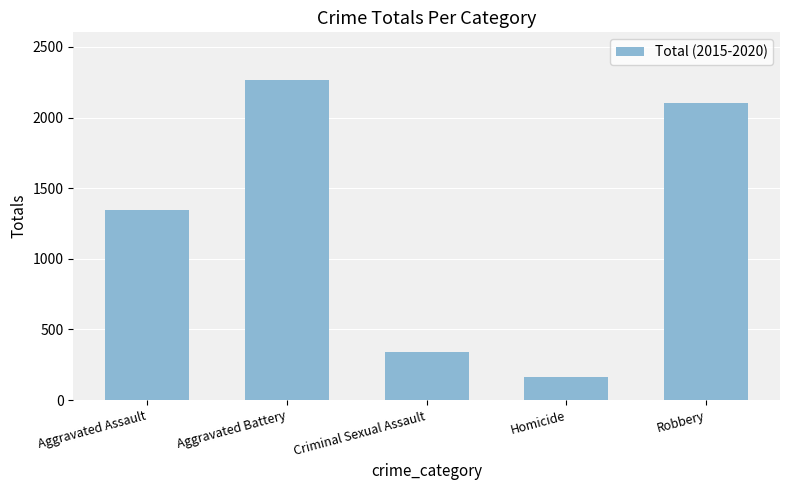

What is the sum of the values at Robbery and Aggravated Battery?

4366